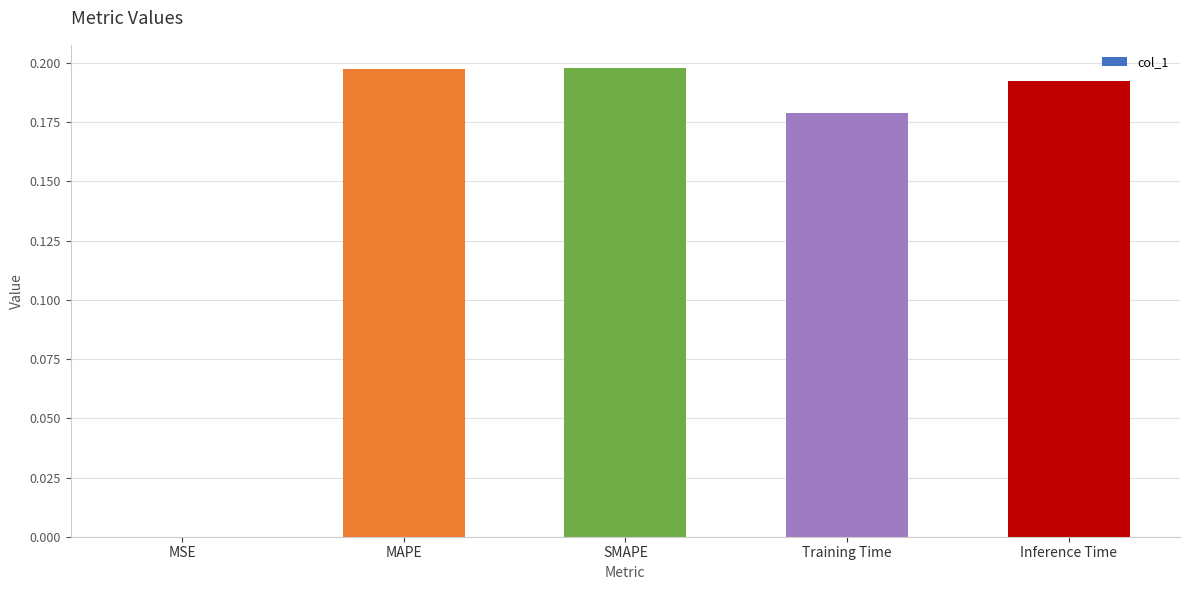

Between MAPE and Inference Time, which is larger?

MAPE